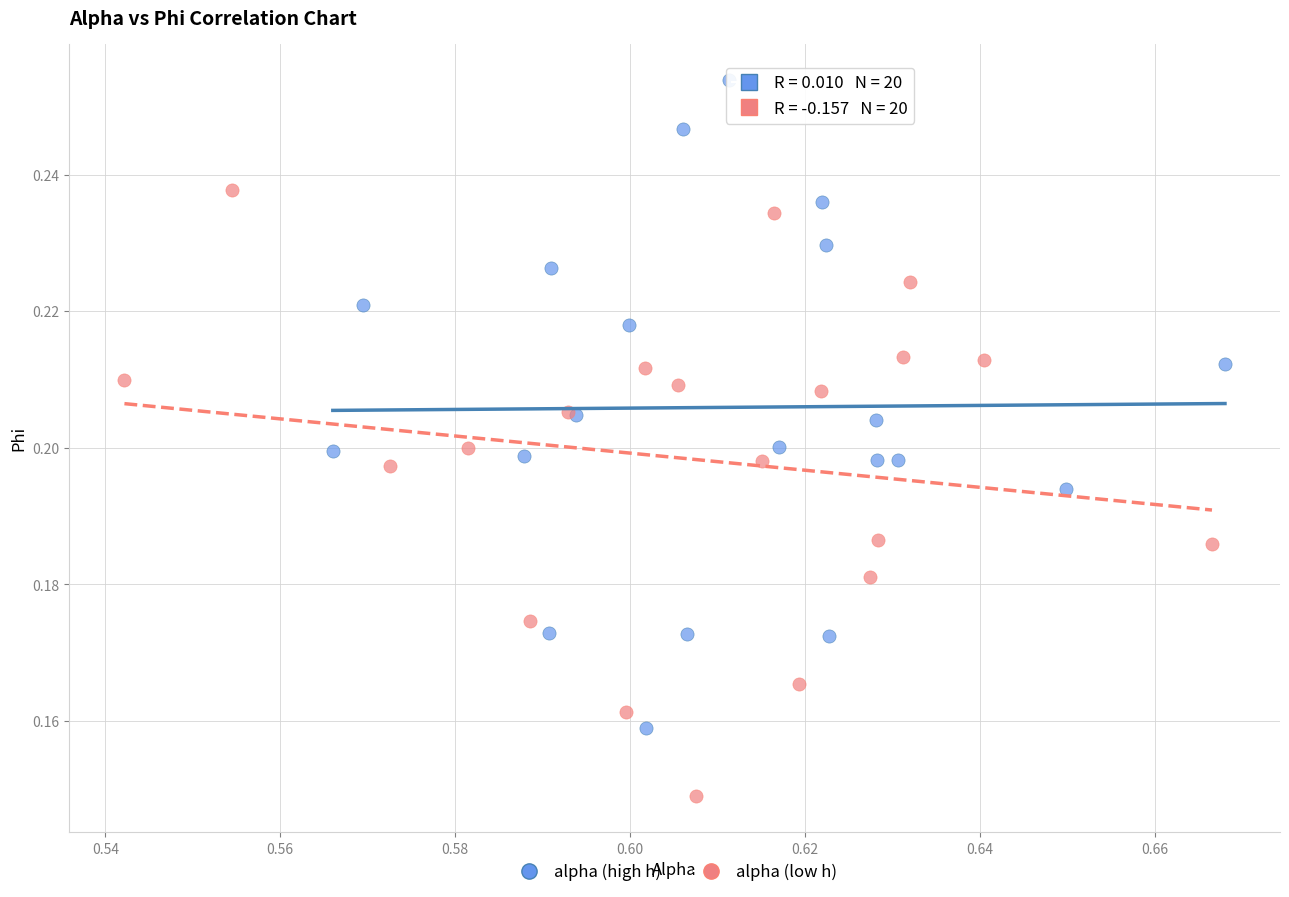

Which series contains the lowest Y value?

alpha (low h)